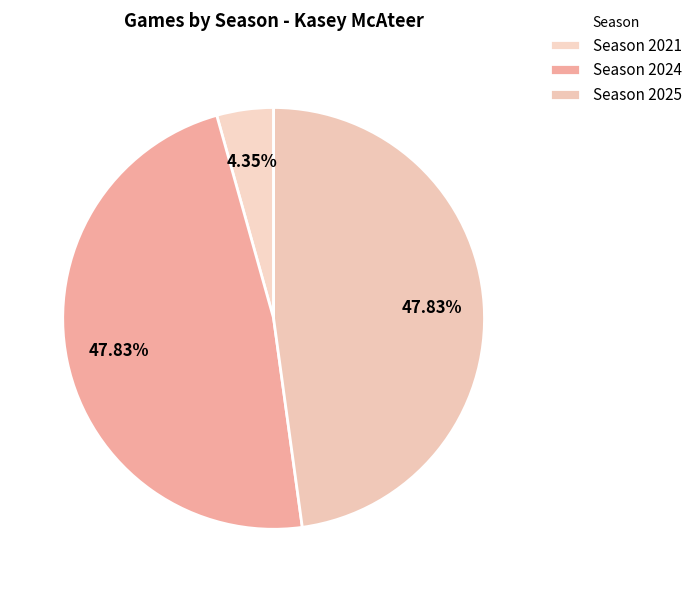

Is there any slice that represents more than half of the pie?

No